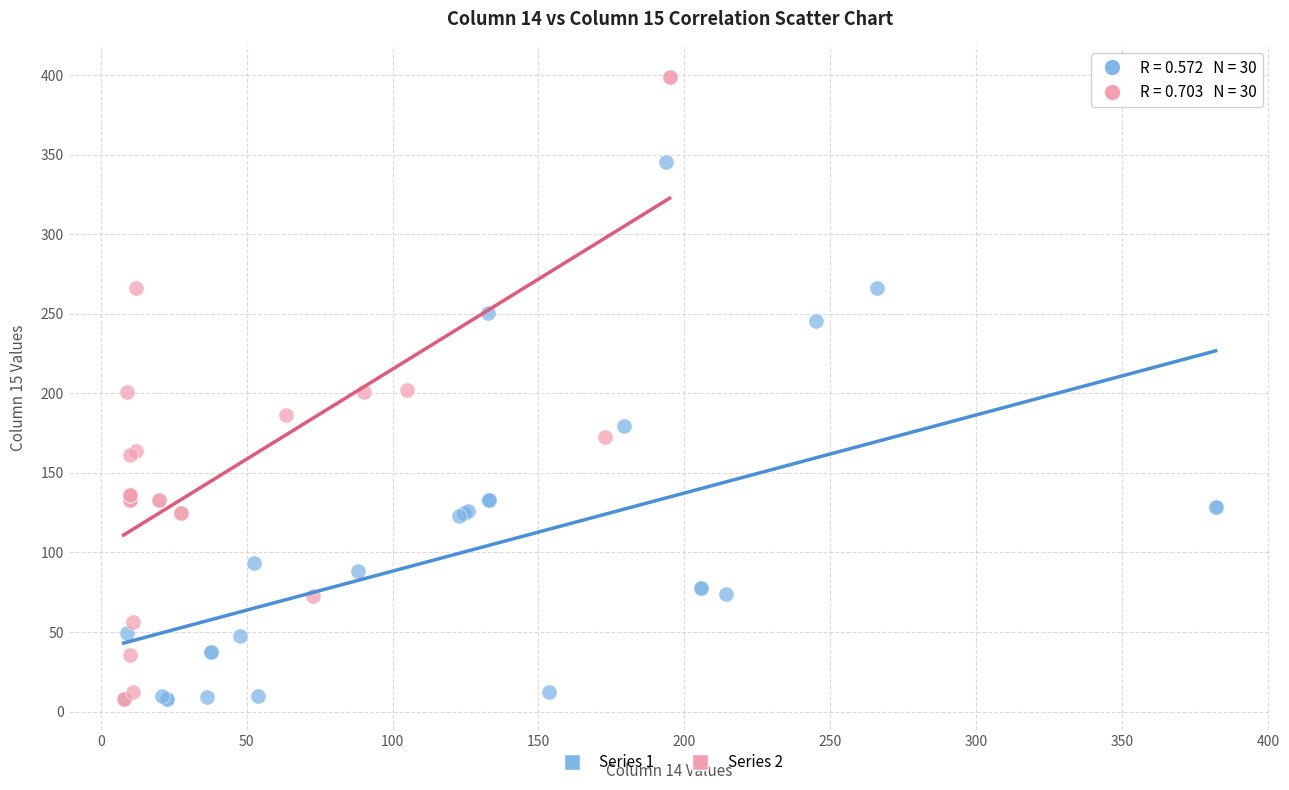

Which series has the widest spread of Y values?

Series 2